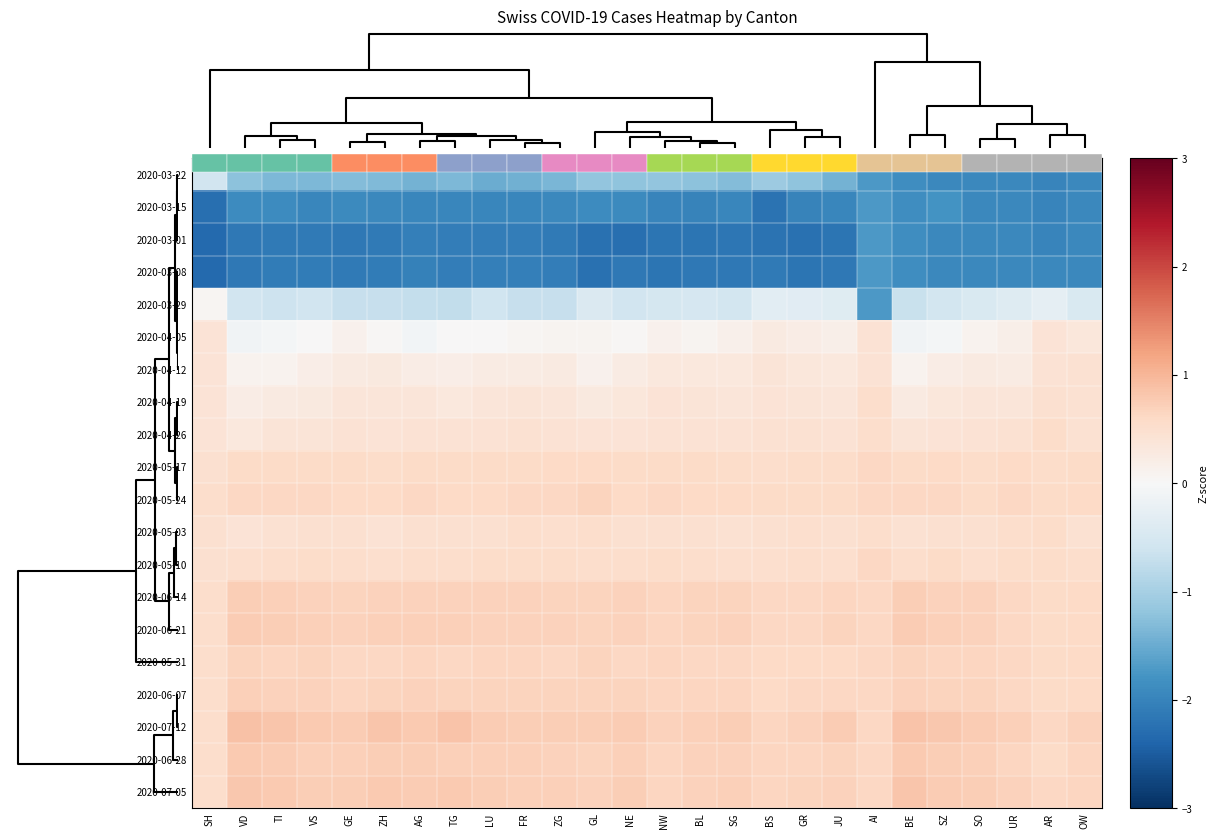

Rank the categories by 2020-06-28 value from highest to lowest.

BE, VD, TI, ZH, AG, SZ, VS, TG, LU, GE, NE, SO, FR, ZG, SG, BL, JU, GL, UR, NW, OW, GR, BS, AI, AR, SH